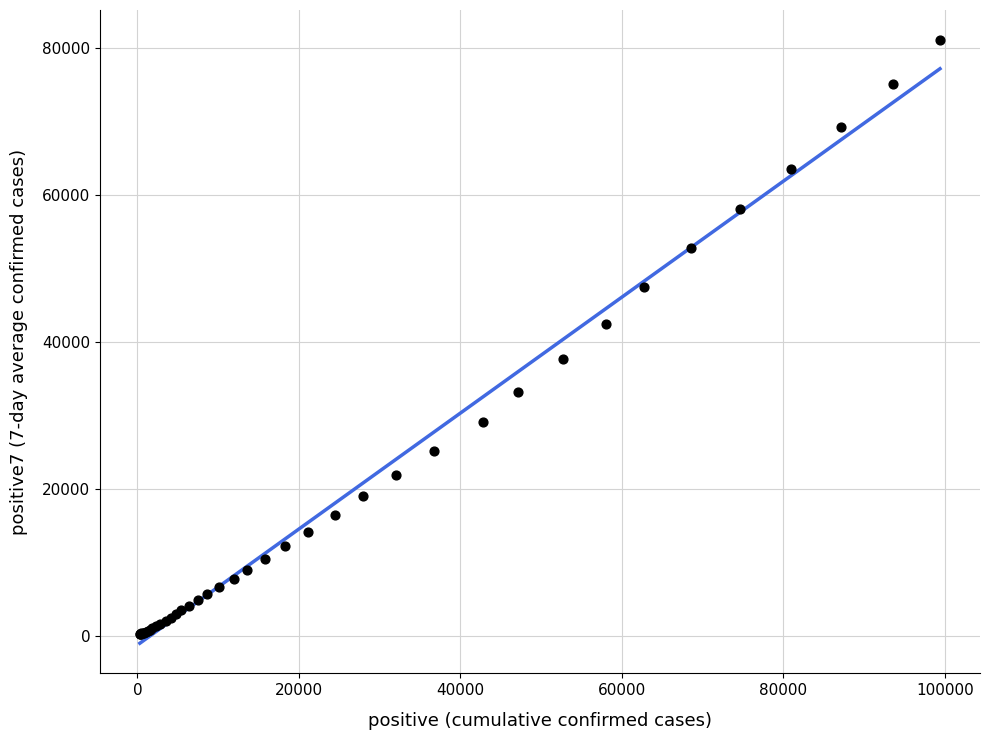

What Y value in the scatter plot is closest to 40655?

42496.4